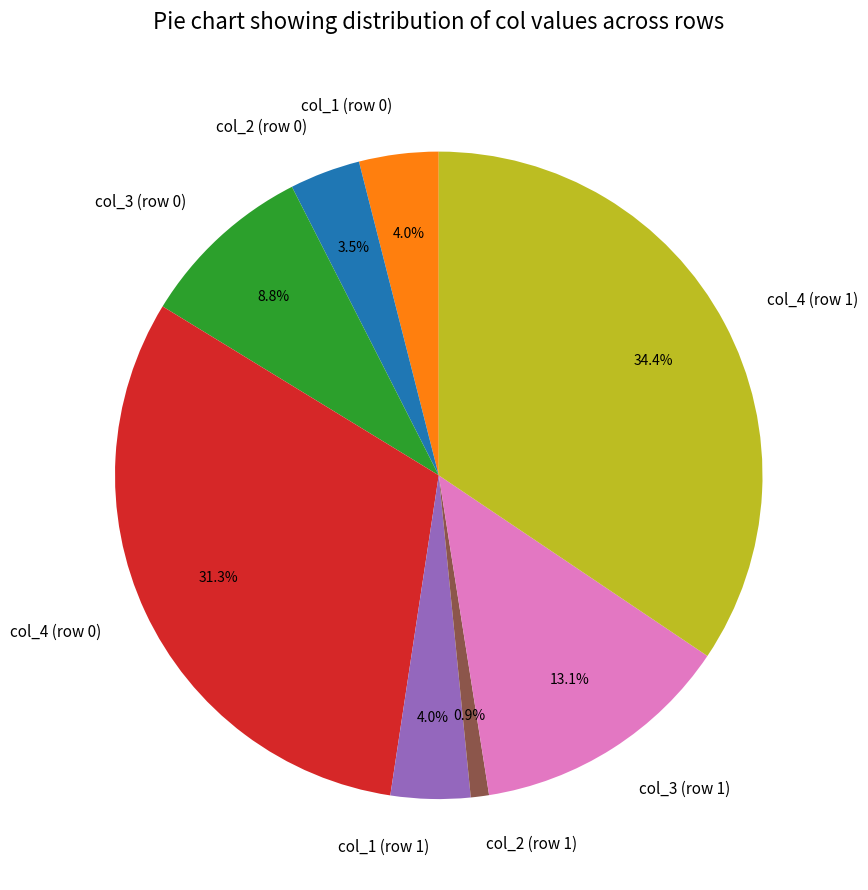

What percentage is the col_4 (row 0) slice, to the nearest percent?

31%